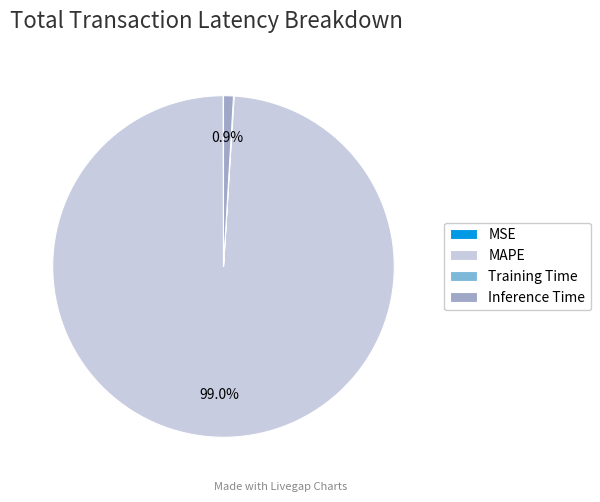

Which slice represents more than half of the pie?

MAPE